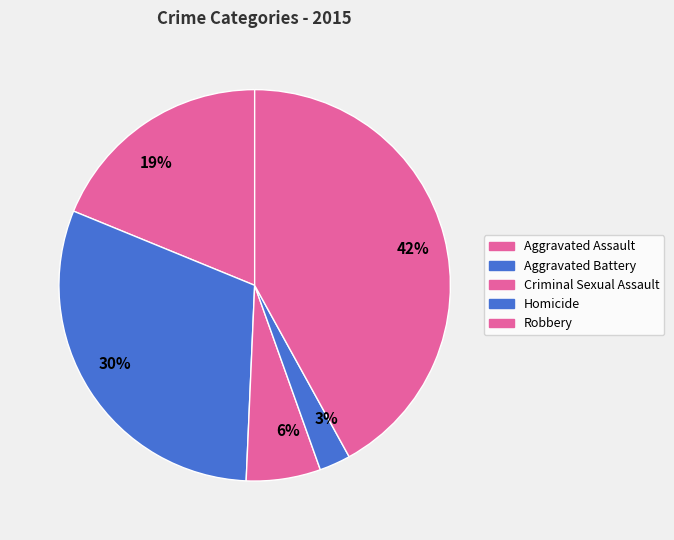

Does Aggravated Assault represent more than half of the total?

No